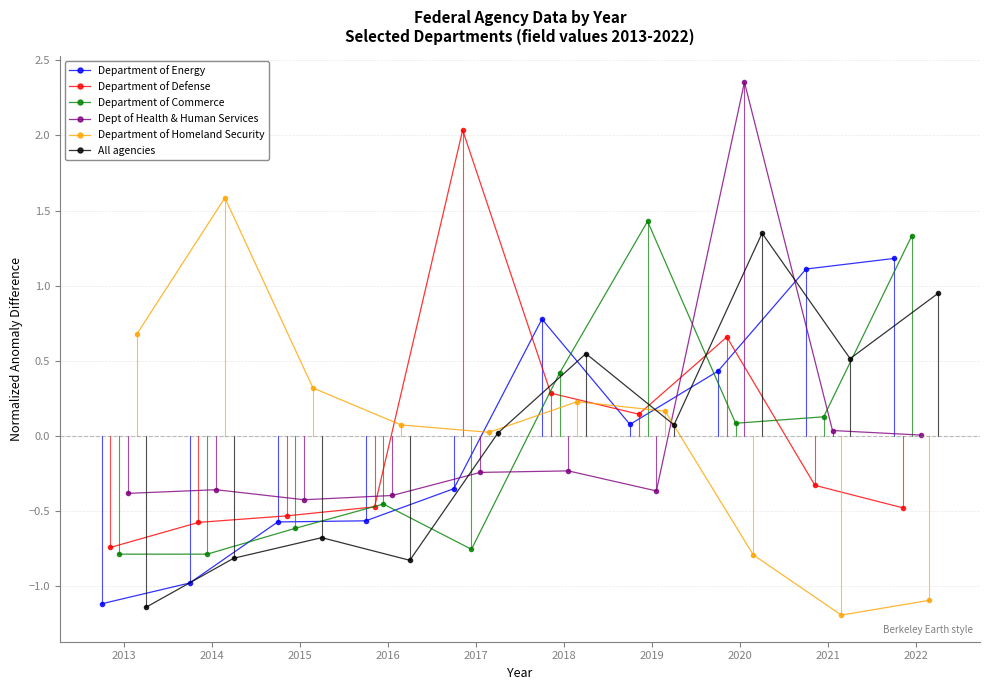

How many values in the Department of Energy series exceed 0?

5